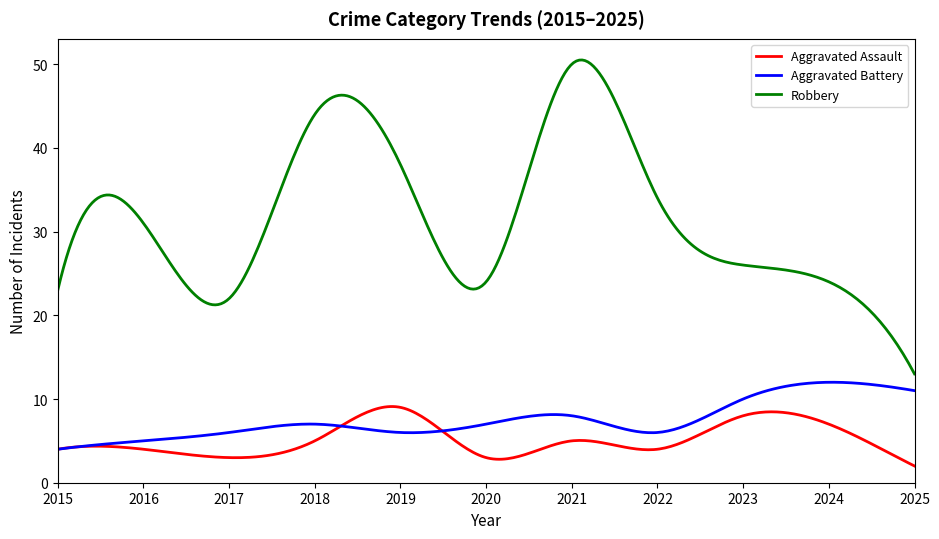

The value of Robbery at 2015 is 23. True or false?

True